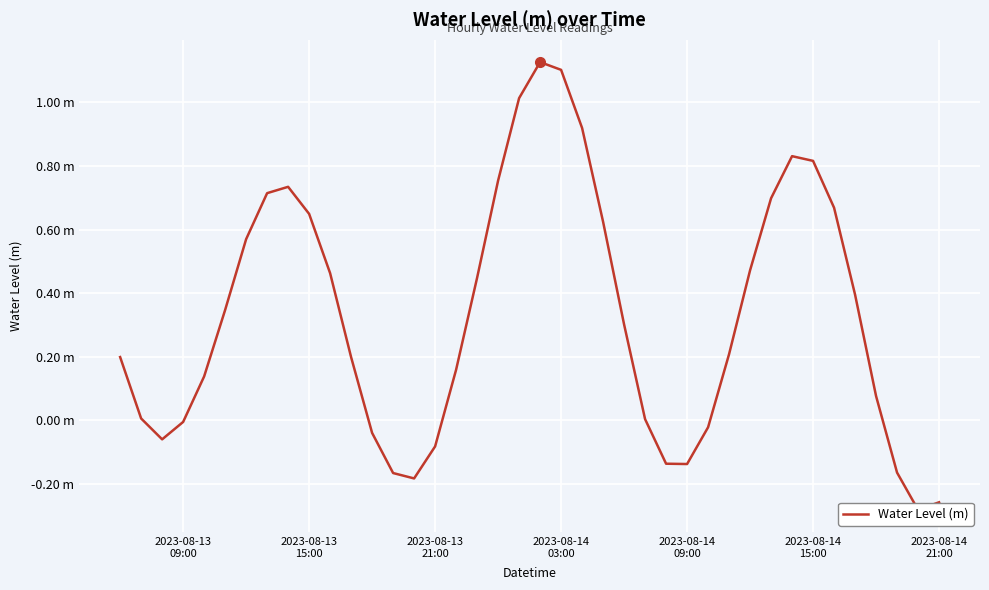

What is the sum of all values?

13.1